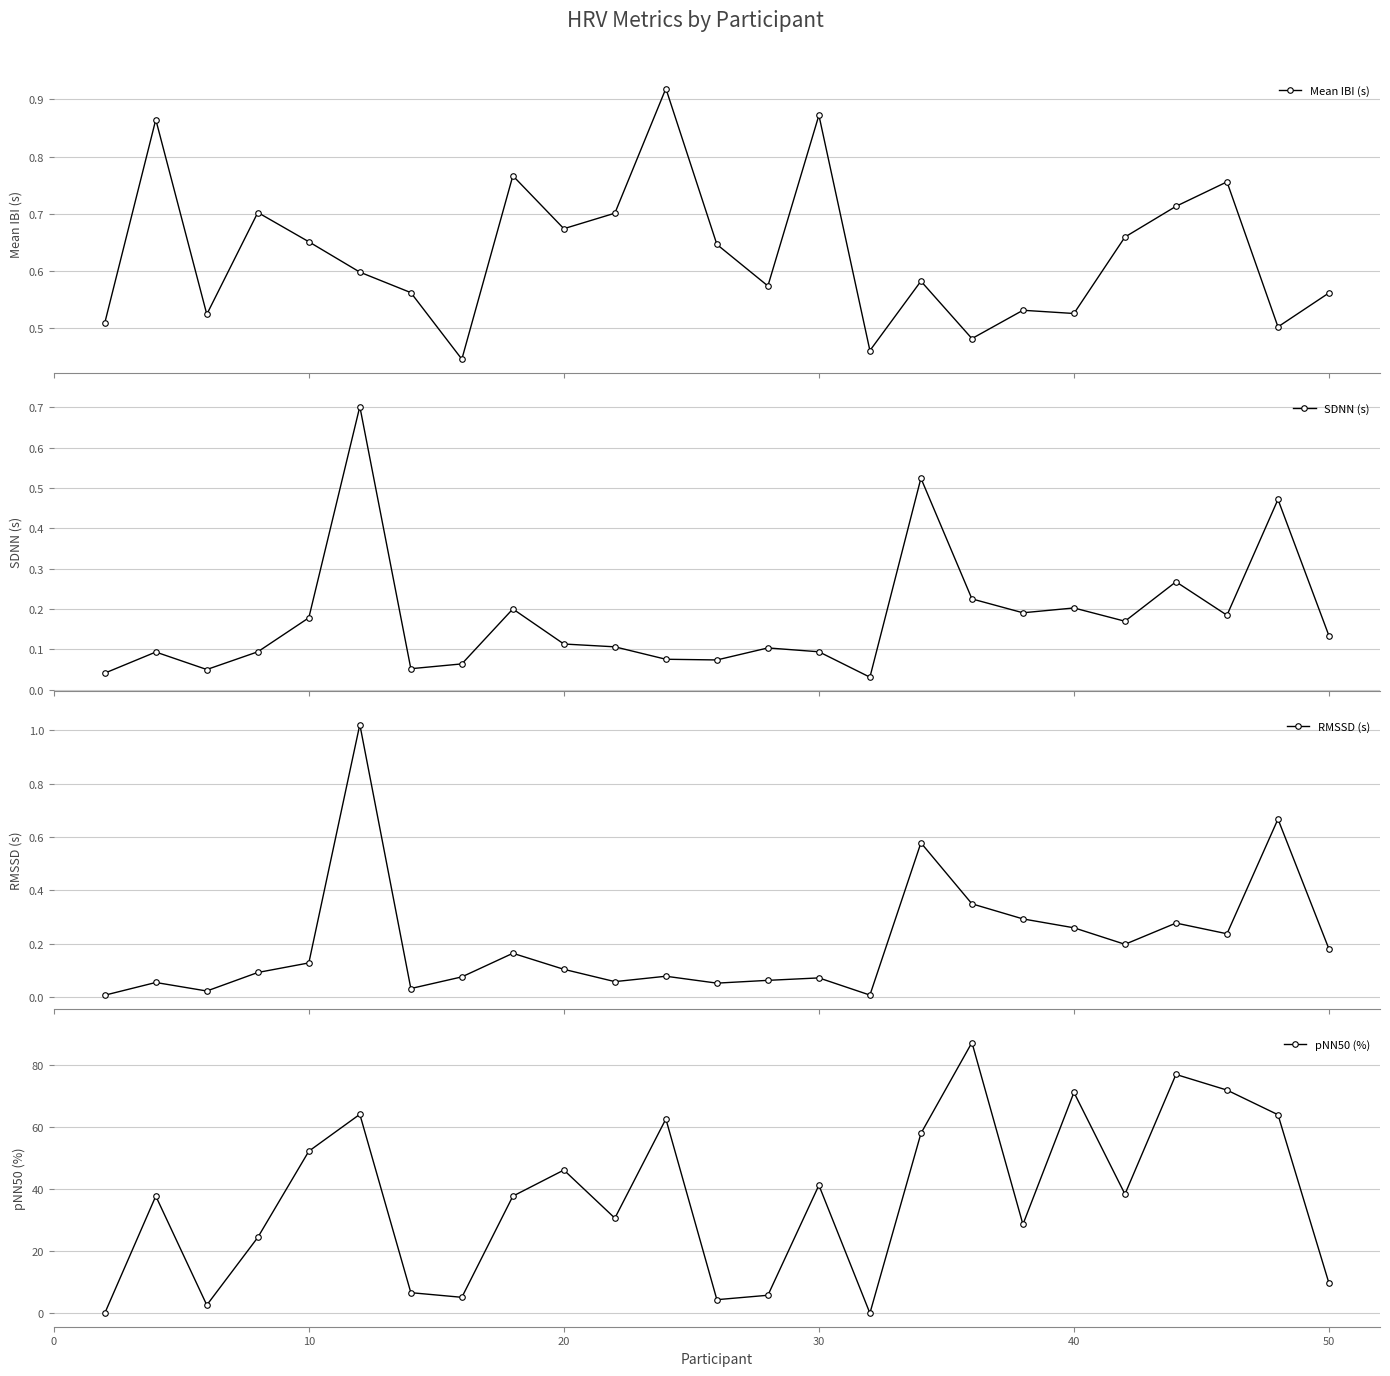

Count the number of data series in this chart.

4